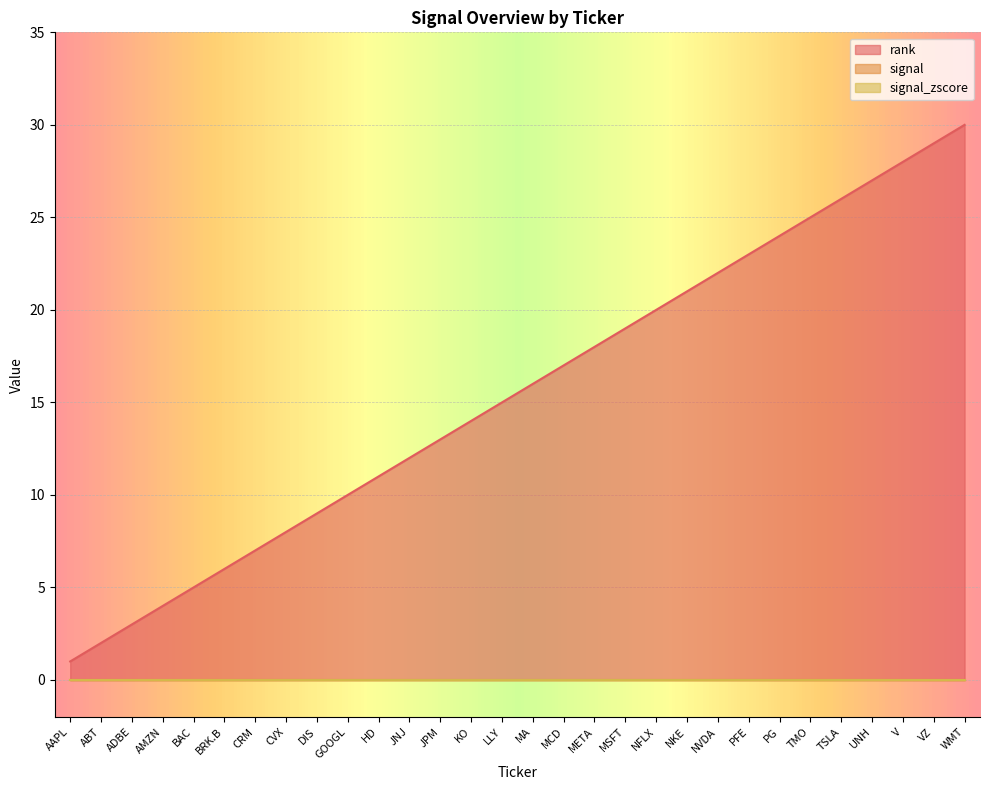

What is the sum of all rank values?

465